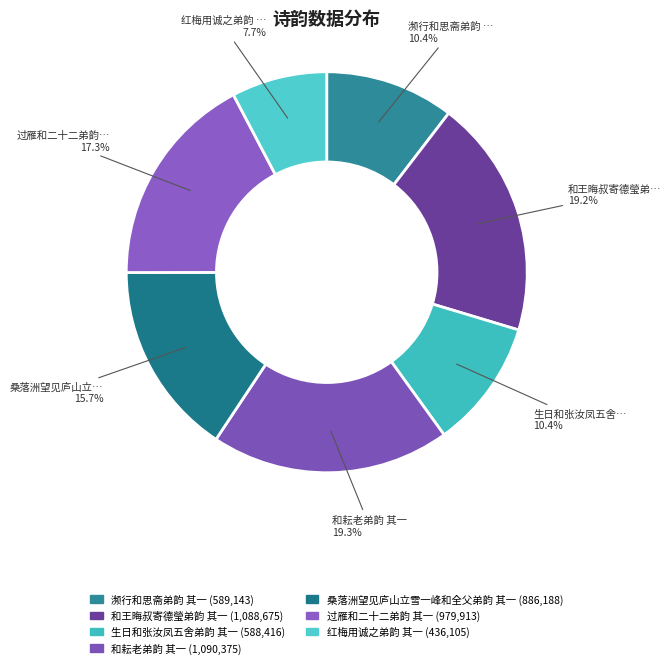

What percentage do 过雁和二十二弟韵 其一 and 和王晦叔寄德瑩弟韵 其一 together represent?

36.6%